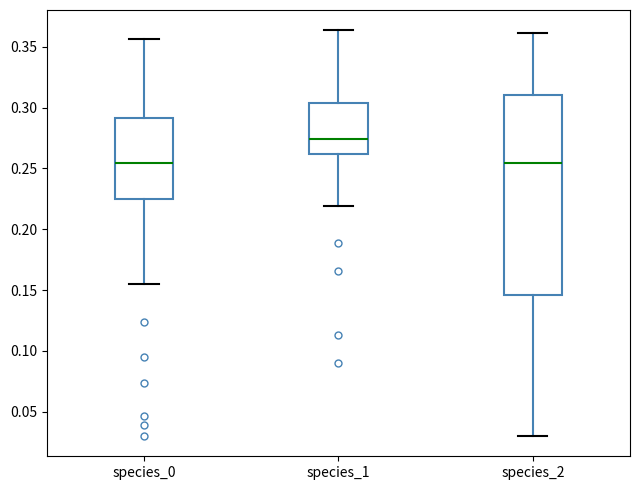

Which box has the highest median line?

species_1